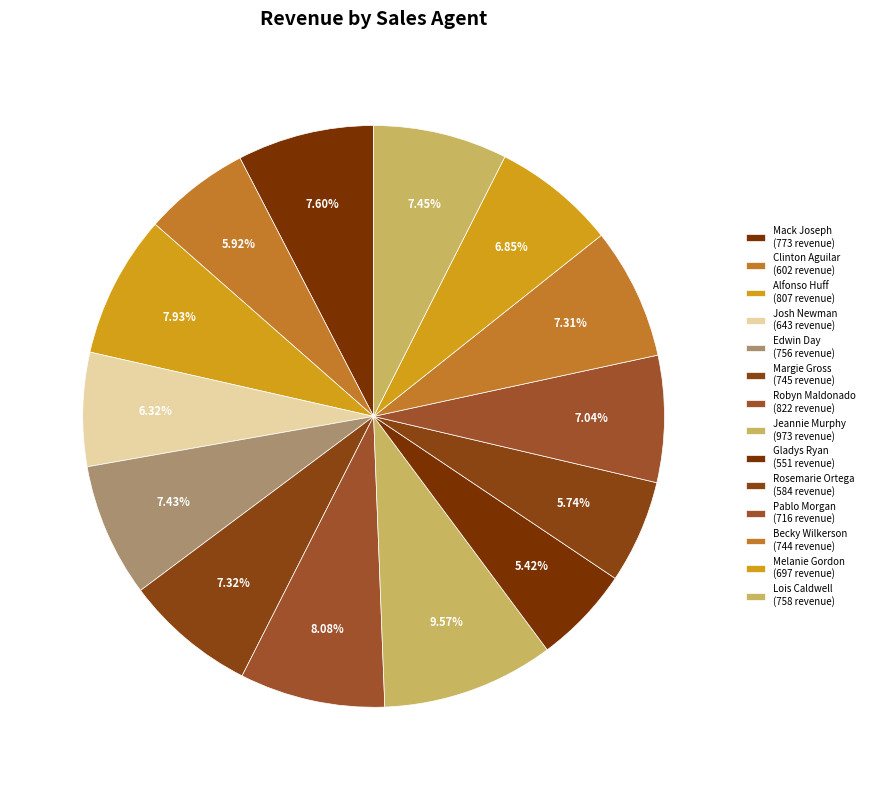

What is the total percentage of Josh Newman and Pablo Morgan?

13.4%